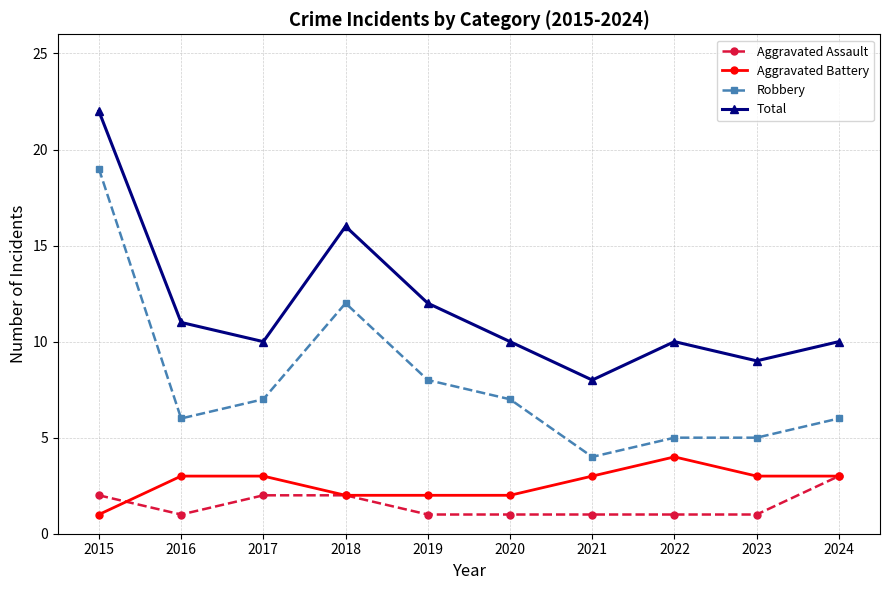

What is the approximate value of Robbery at 2021?

4